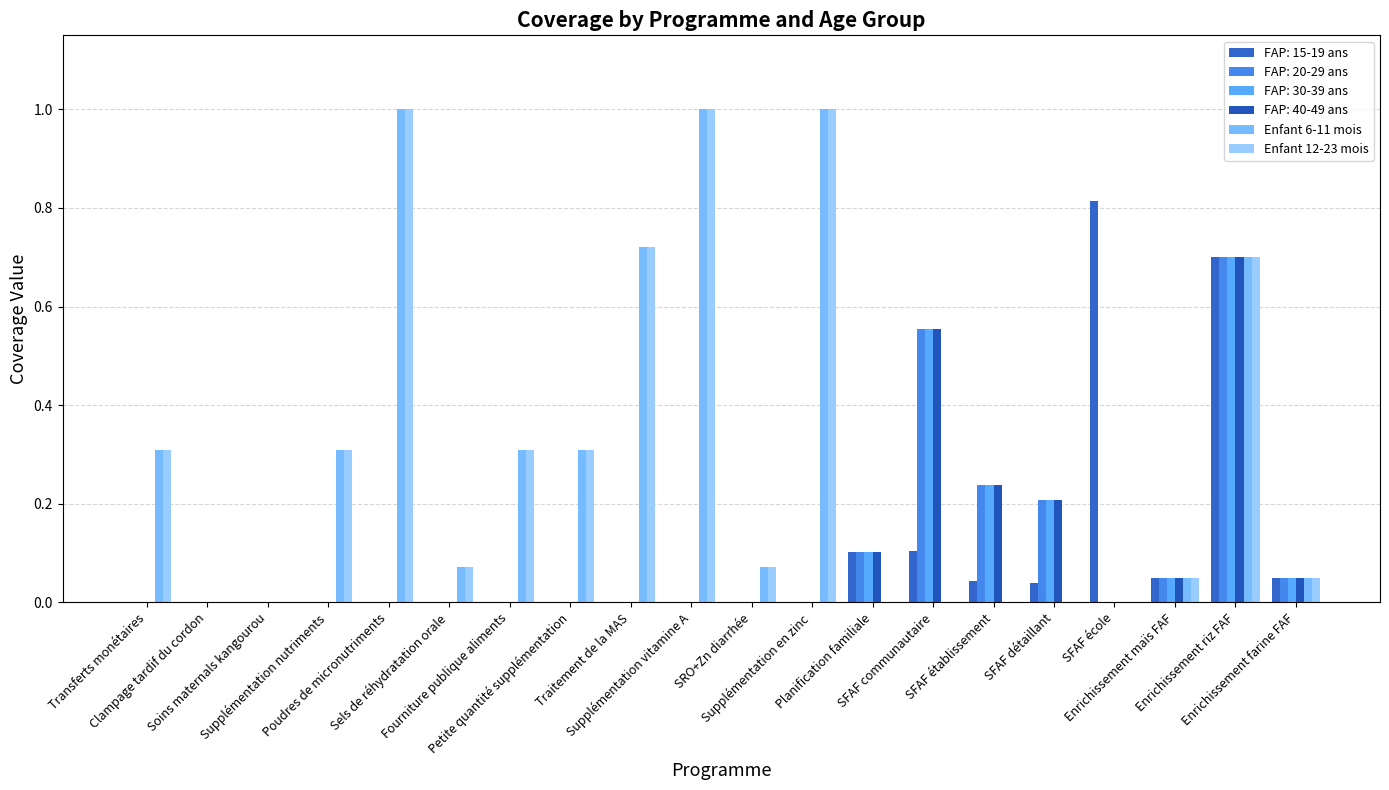

How many categories are shown in the chart?

20